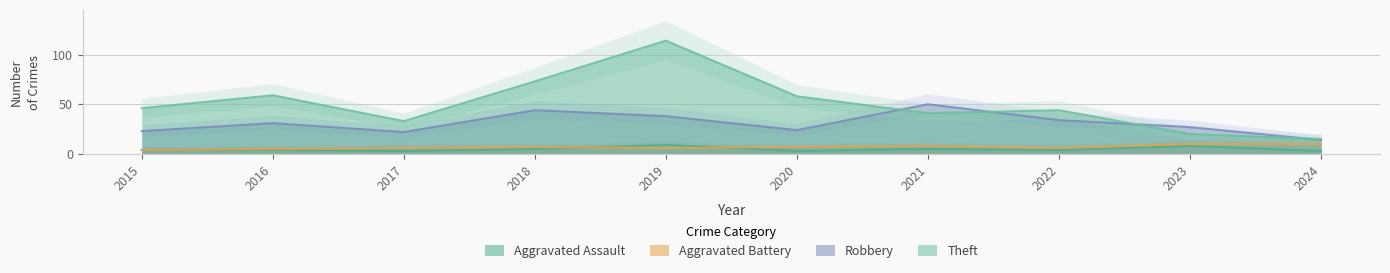

Where does the Aggravated Battery series first go above 7?

2021